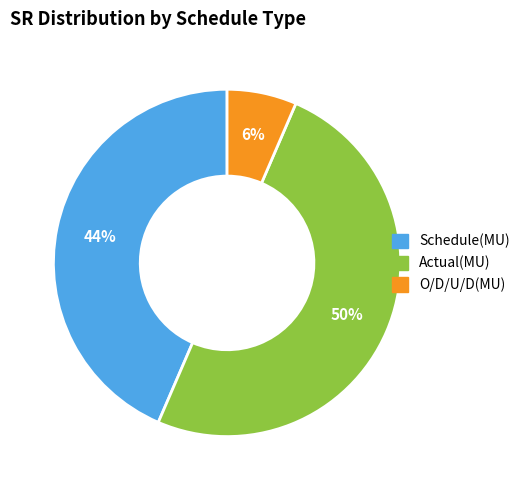

Which slice is the smallest?

O/D/U/D(MU)